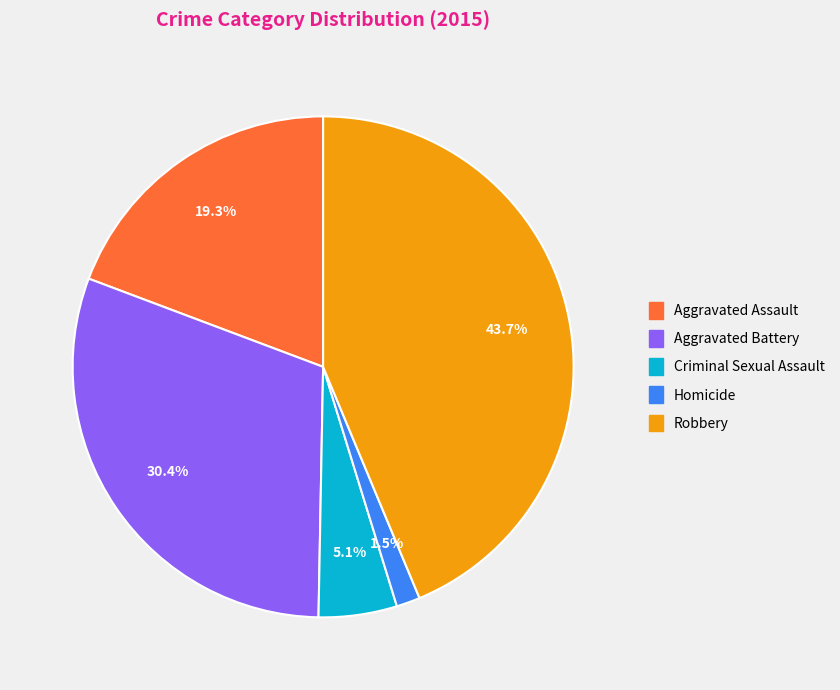

Which has a higher value, Aggravated Assault or Homicide?

Aggravated Assault